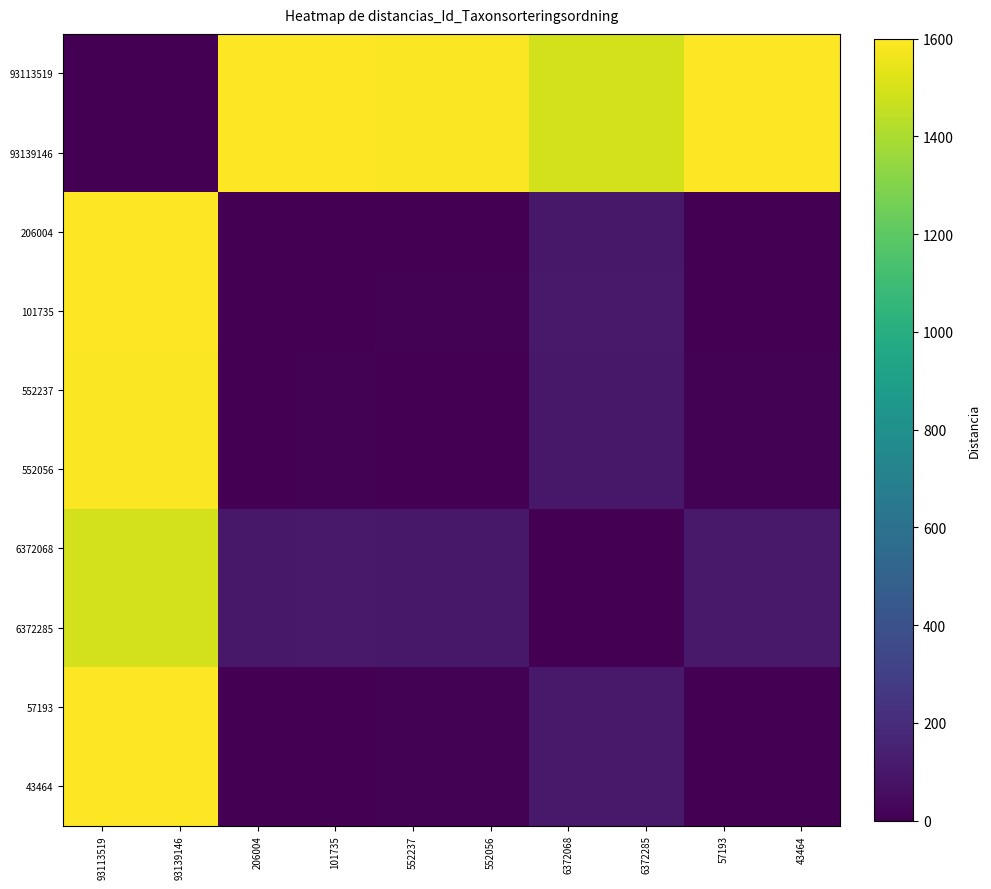

At which category is the sum across all series the highest?

93139146